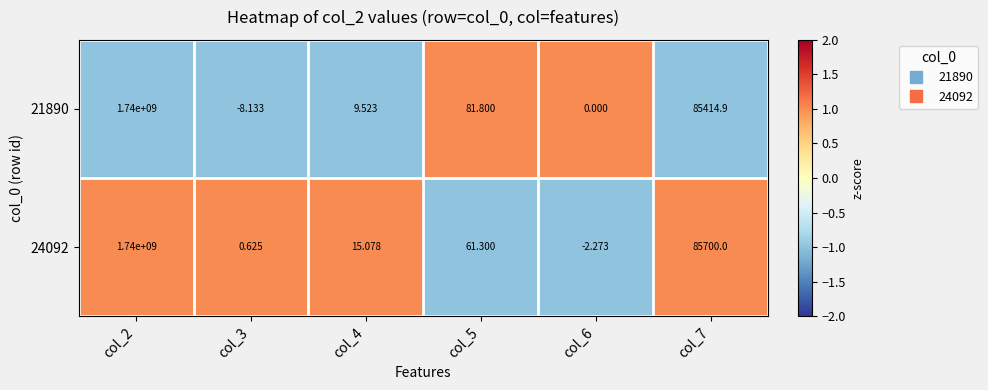

Which series changed the most between col_3 and col_5?

21890